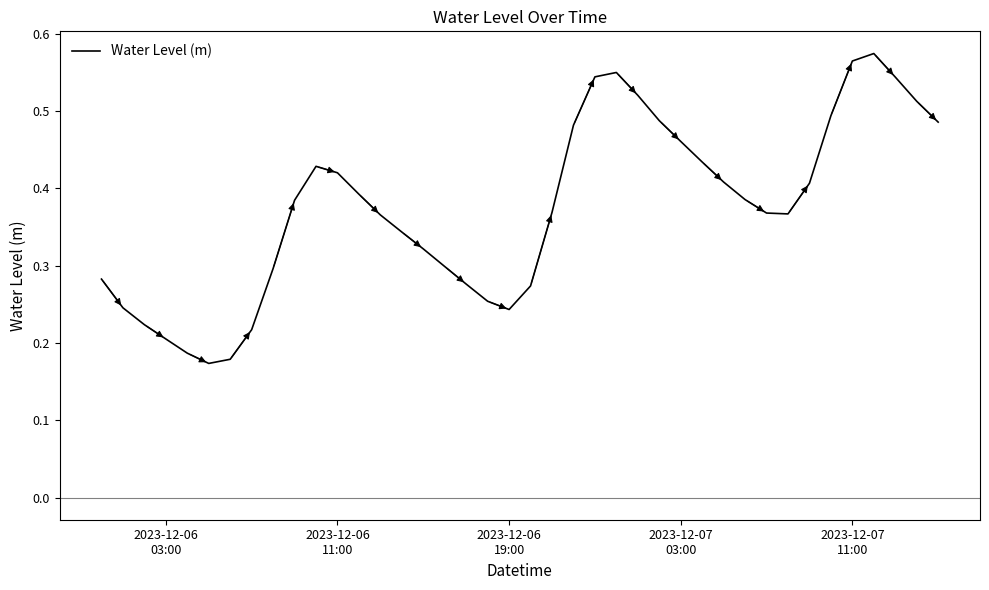

How many lines are shown in the chart?

1